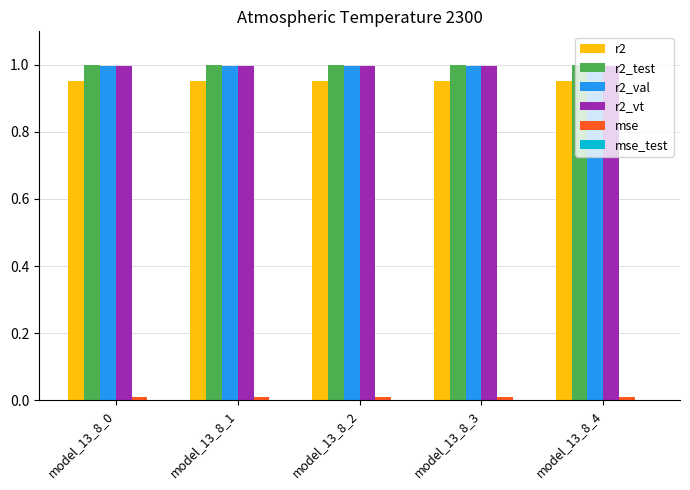

What is the sum of all r2_vt values?

5.0